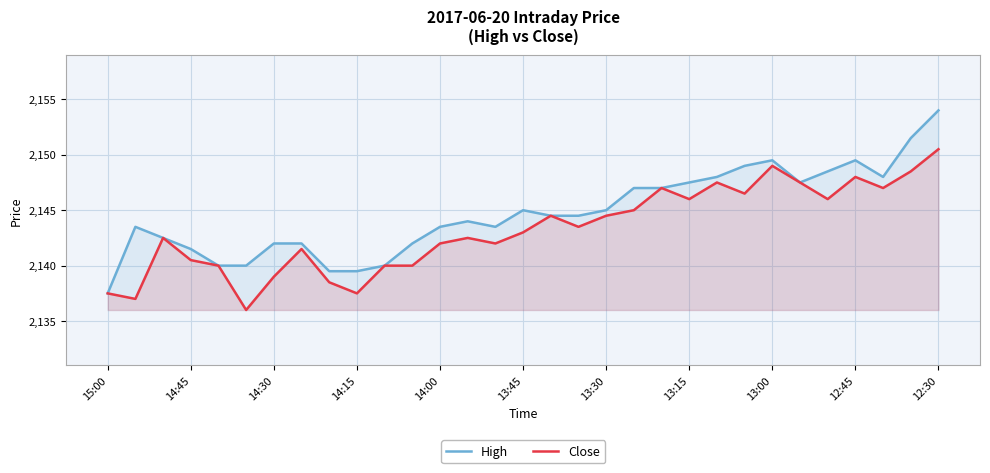

True or false: High has more than 2 interior local peaks.

True